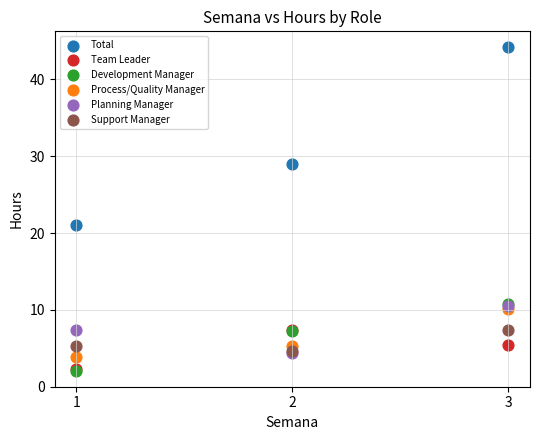

Which series has the largest Y range (max minus min)?

Total